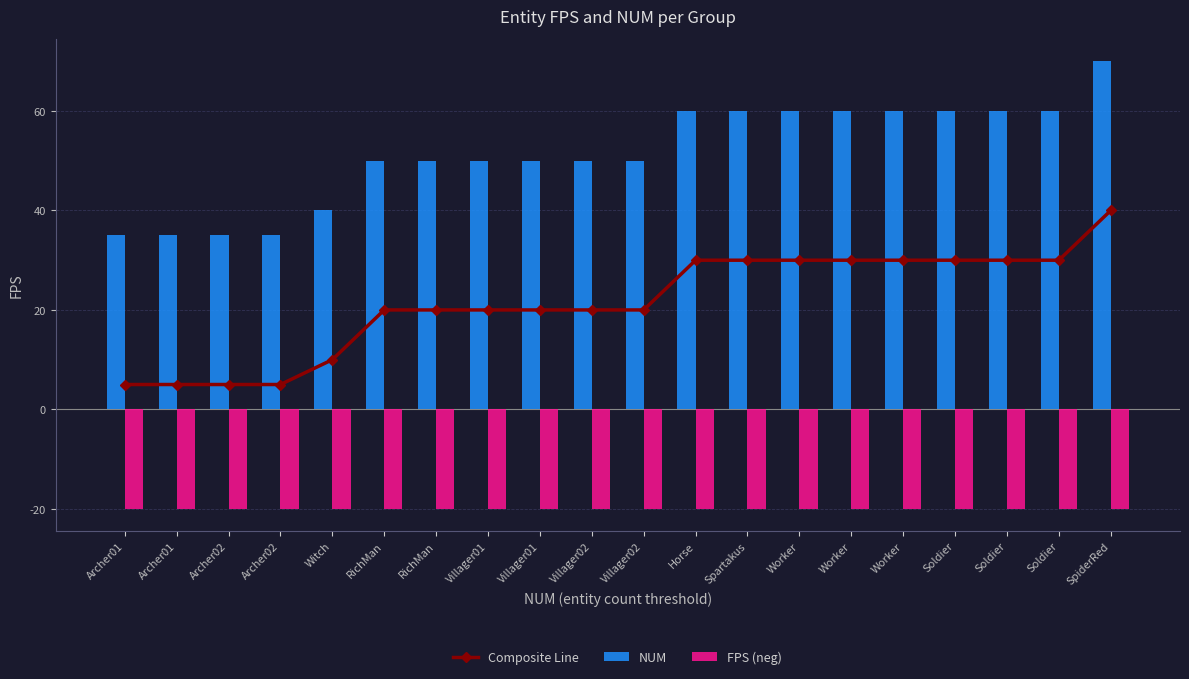

Rank the series at Archer02 from highest to lowest value.

NUM, Composite Line, FPS (neg)